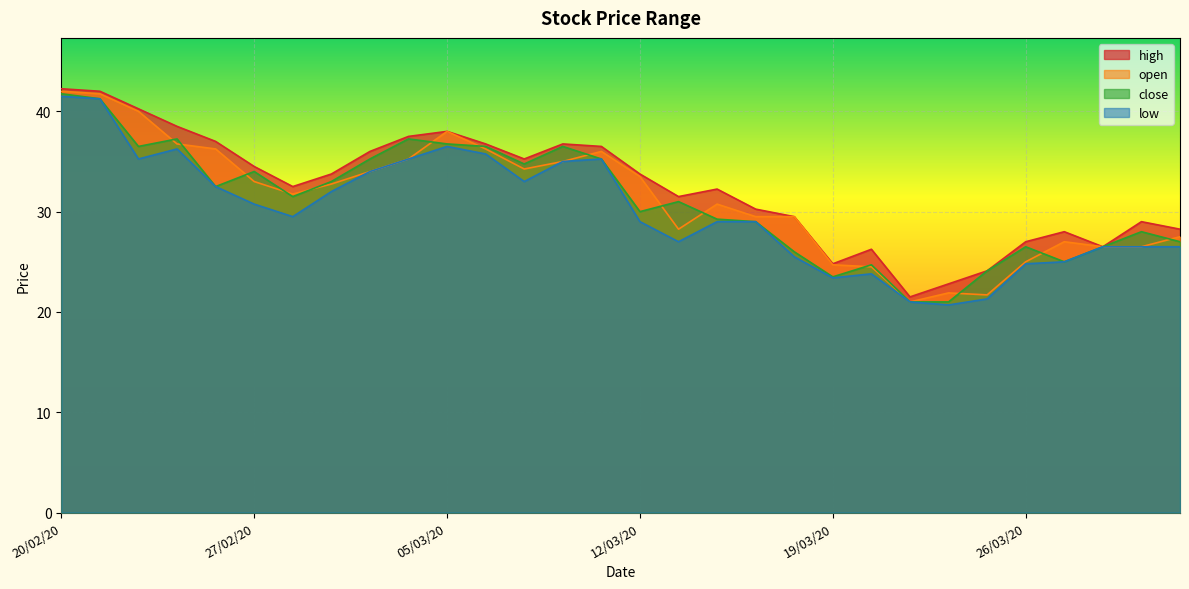

Reading right to left, list all the values displayed in this chart.

high: 28.2	29.0	26.5	28.0	27.0	24.1	22.8	21.5	26.2	24.8	29.5	30.2	32.2	31.5	33.8	36.5	36.8	35.2	36.8	38.0	37.5	36.0	33.8	32.5	34.5	37.0	38.5	40.2	42.0	42.2
open: 27.5	26.5	26.5	27.0	25.0	21.7	21.9	21.0	24.5	24.7	29.5	29.5	30.8	28.2	33.5	36.0	35.0	34.2	36.2	38.0	35.2	34.0	32.8	31.8	33.0	36.2	36.8	40.0	41.8	42.0
close: 27.0	28.0	26.5	25.0	26.5	24.1	21.0	21.0	24.7	23.5	26.0	29.0	29.2	31.0	30.0	35.2	36.5	34.8	36.5	36.8	37.2	35.2	33.0	31.5	34.0	32.5	37.2	36.5	41.2	41.8
low: 26.5	26.5	26.5	25.0	24.8	21.3	20.7	21.0	23.8	23.4	25.5	29.0	29.0	27.0	29.0	35.2	35.0	33.0	35.8	36.5	35.2	34.0	32.0	29.5	30.8	32.5	36.2	35.2	41.2	41.5